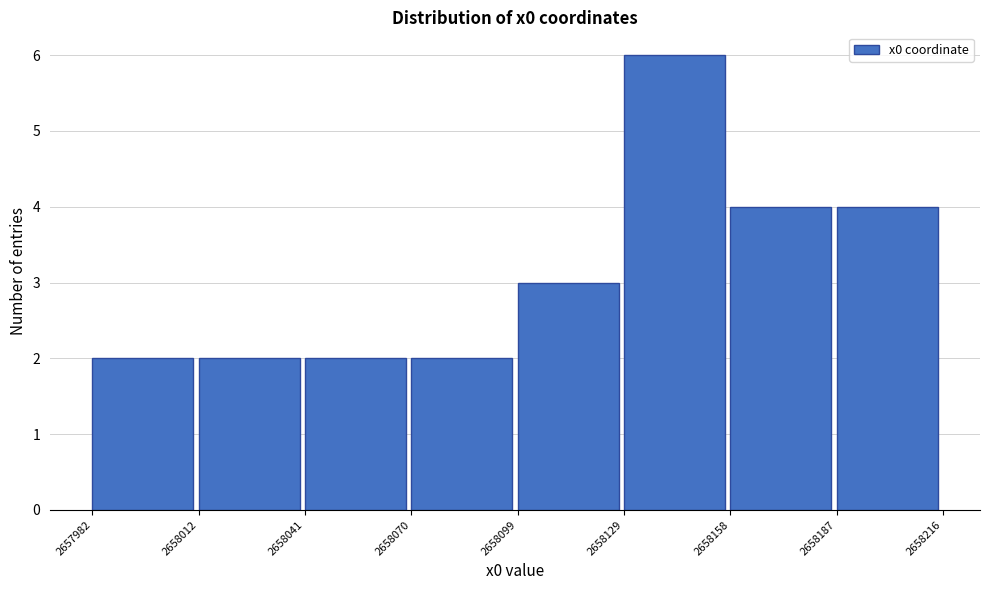

Which range on the x-axis has the tallest bar?

2658129 to 2658158